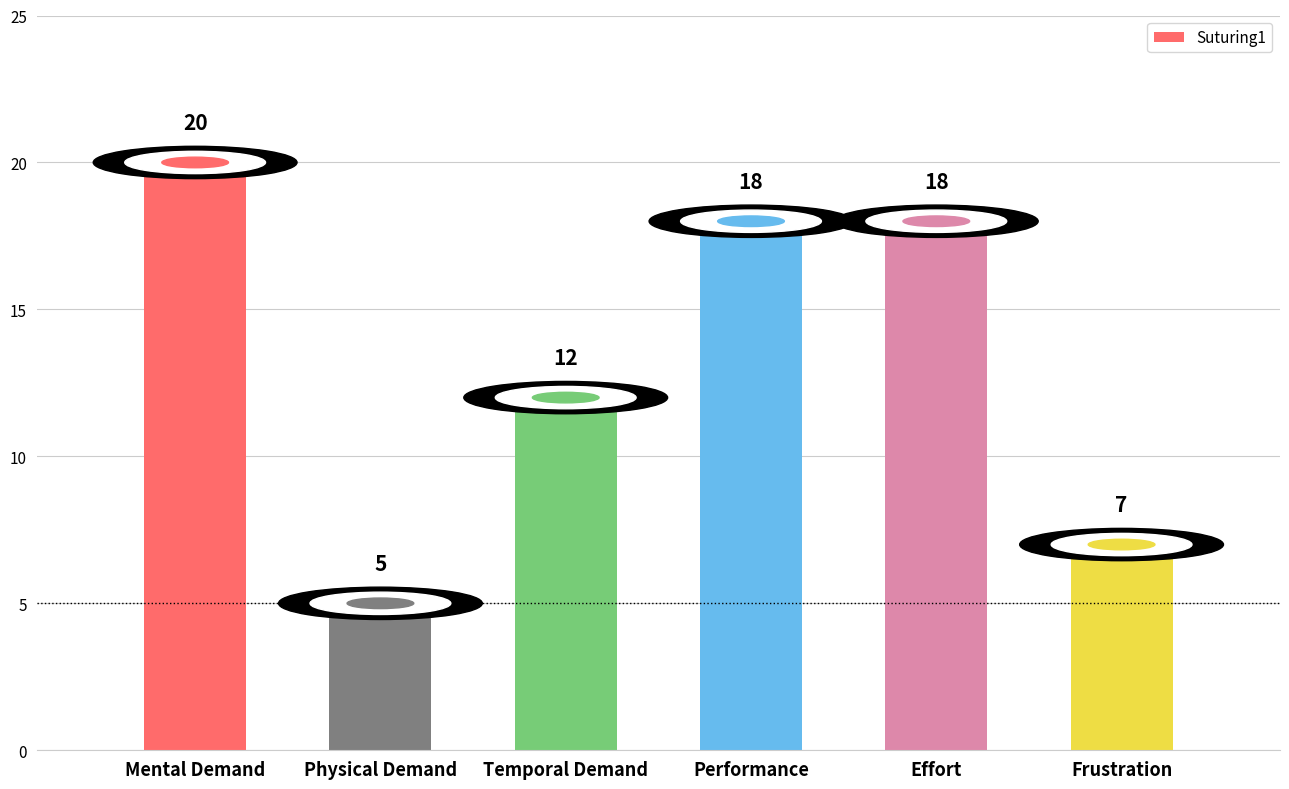

How many data points are less than 18?

3